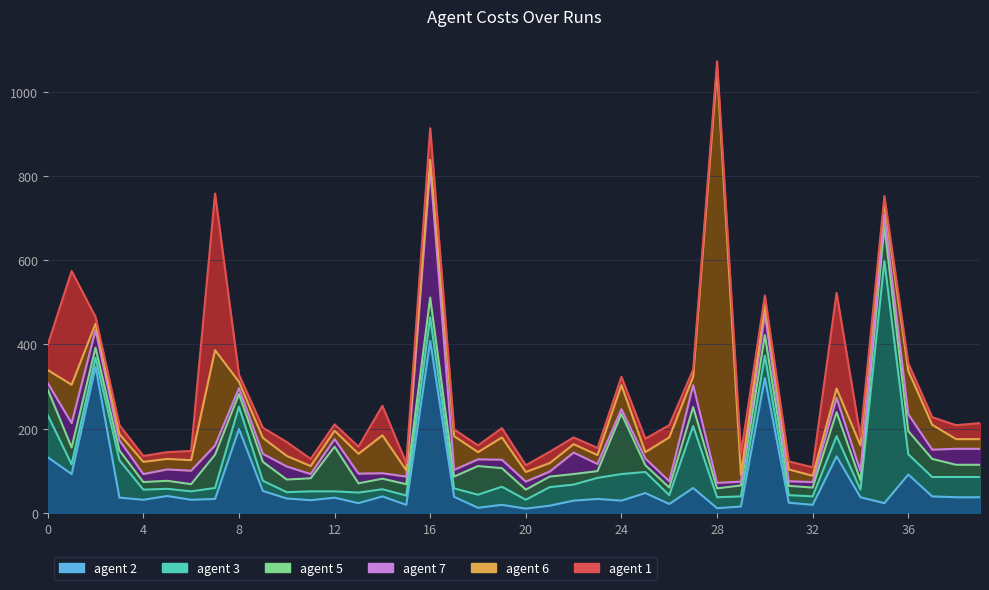

What is the highest value of the agent 1 series?

372